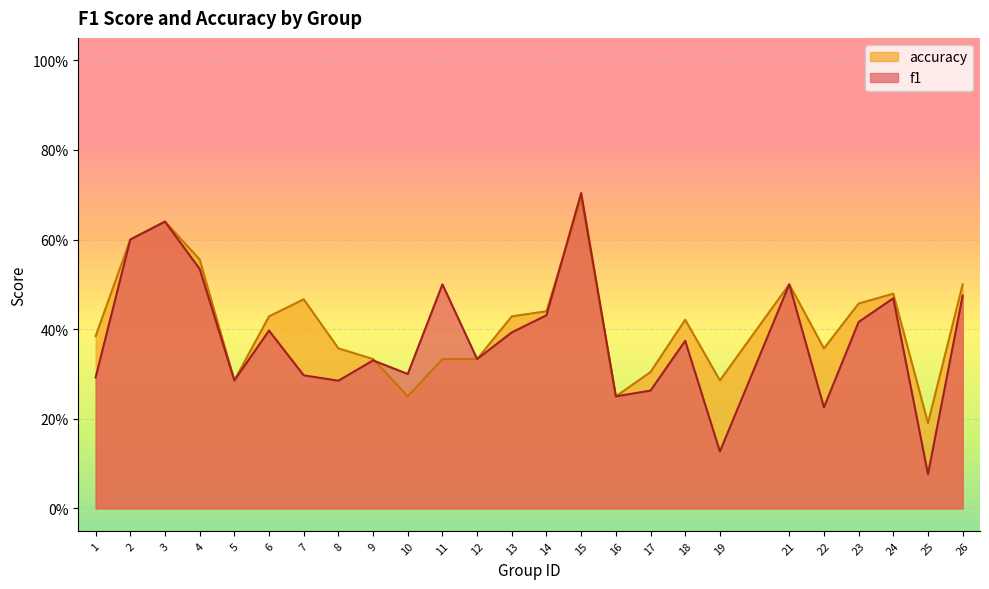

At how many categories does at least one series exceed 0?

25